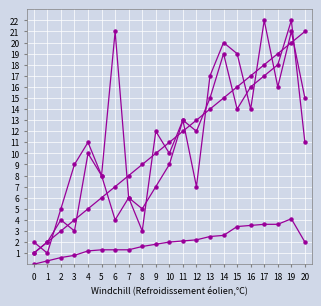

How many lines are shown in the chart?

4